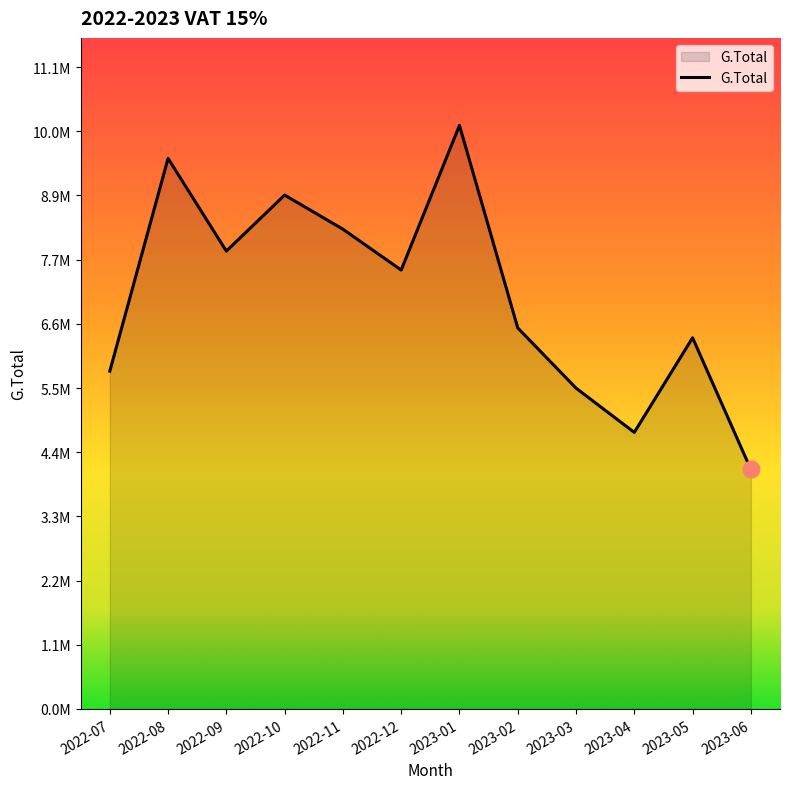

Rank the categories by value from highest to lowest.

2023-01, 2022-08, 2022-10, 2022-11, 2022-09, 2022-12, 2023-02, 2023-05, 2022-07, 2023-03, 2023-04, 2023-06